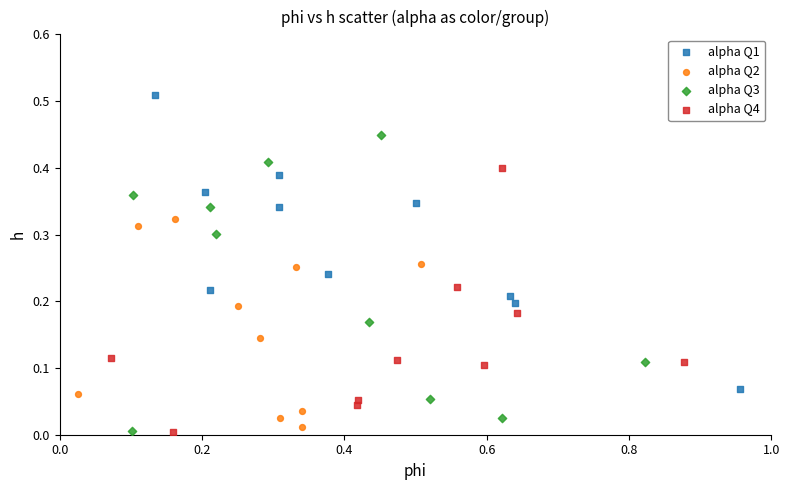

Which series reaches the maximum Y coordinate?

alpha Q1